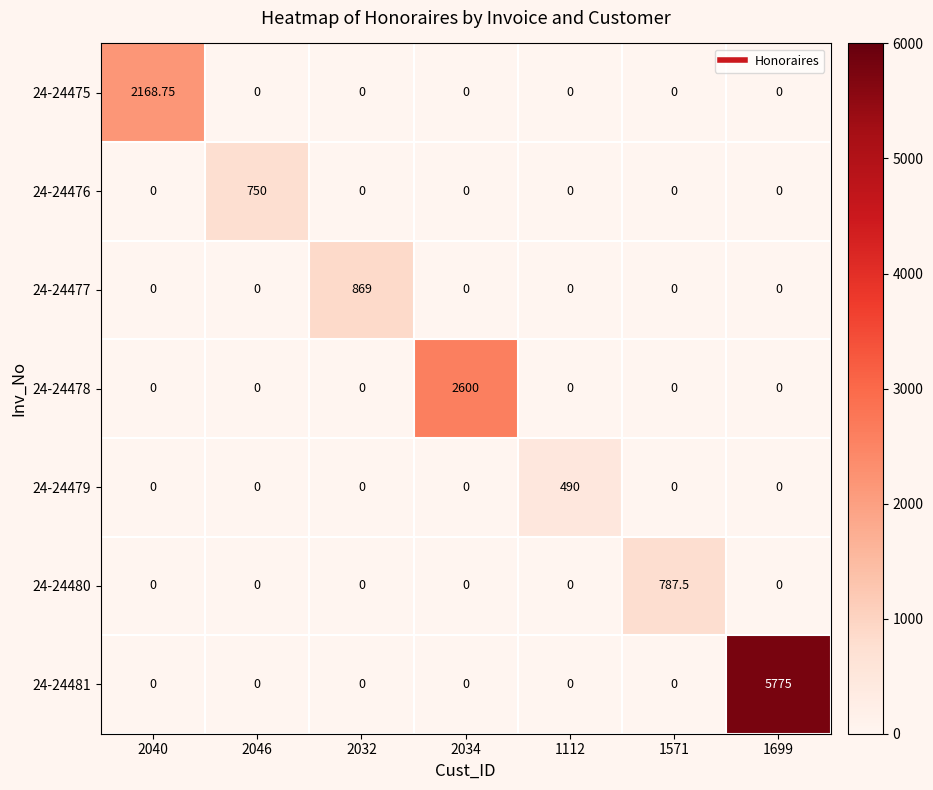

Is the value of 24-24475 at 2040 greater than the value of 24-24477 at 2046?

Yes